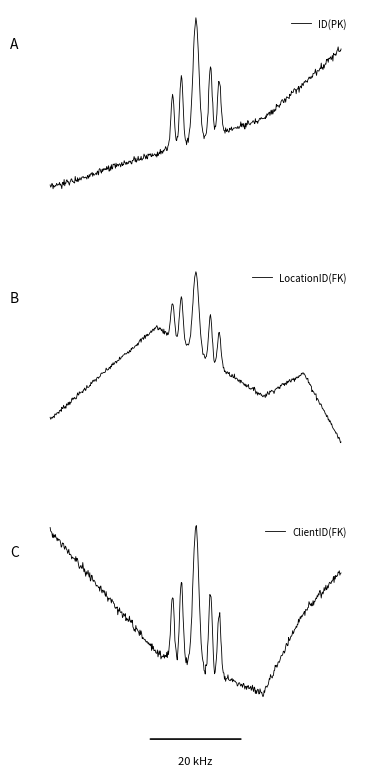

List the series in order of their peak value, highest first.

LocationID(FK), ID(PK), ClientID(FK)